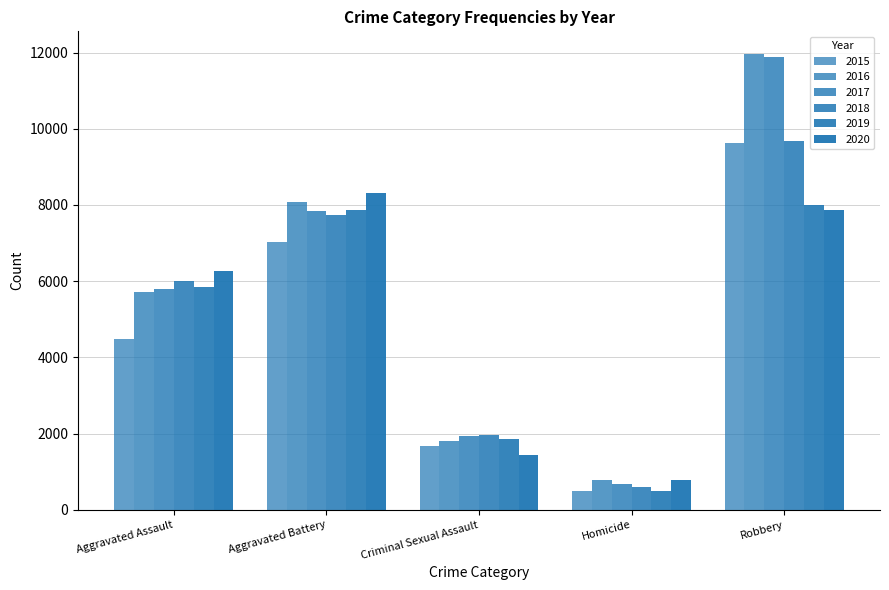

What is the average value of the 2017 series?

5626